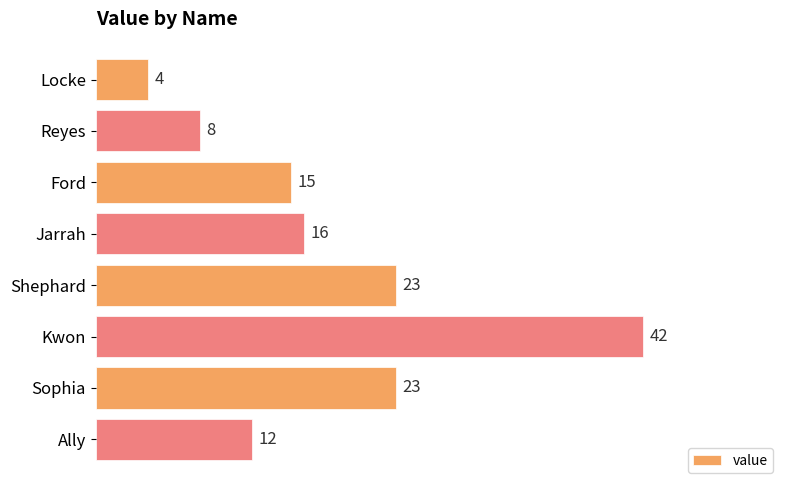

Read the value at Ally, to the nearest 10.

10